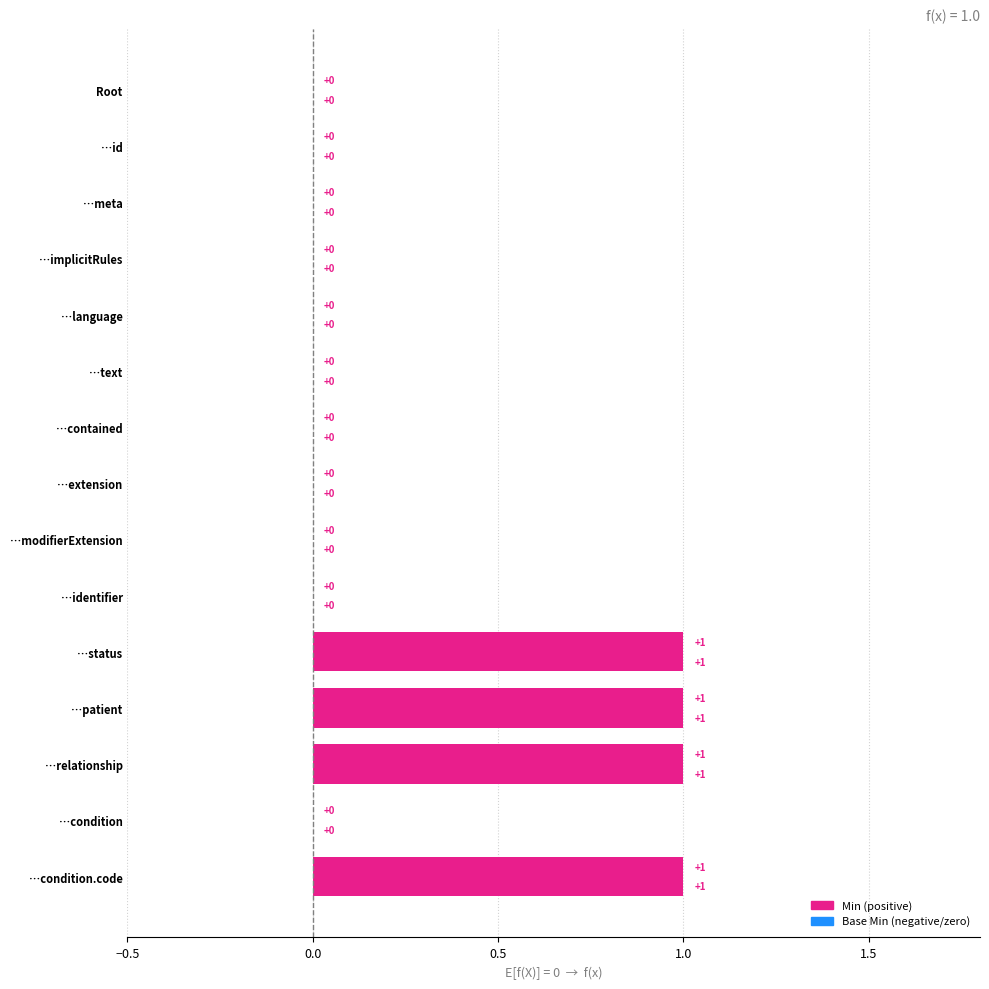

How many categories are shown in the chart?

15